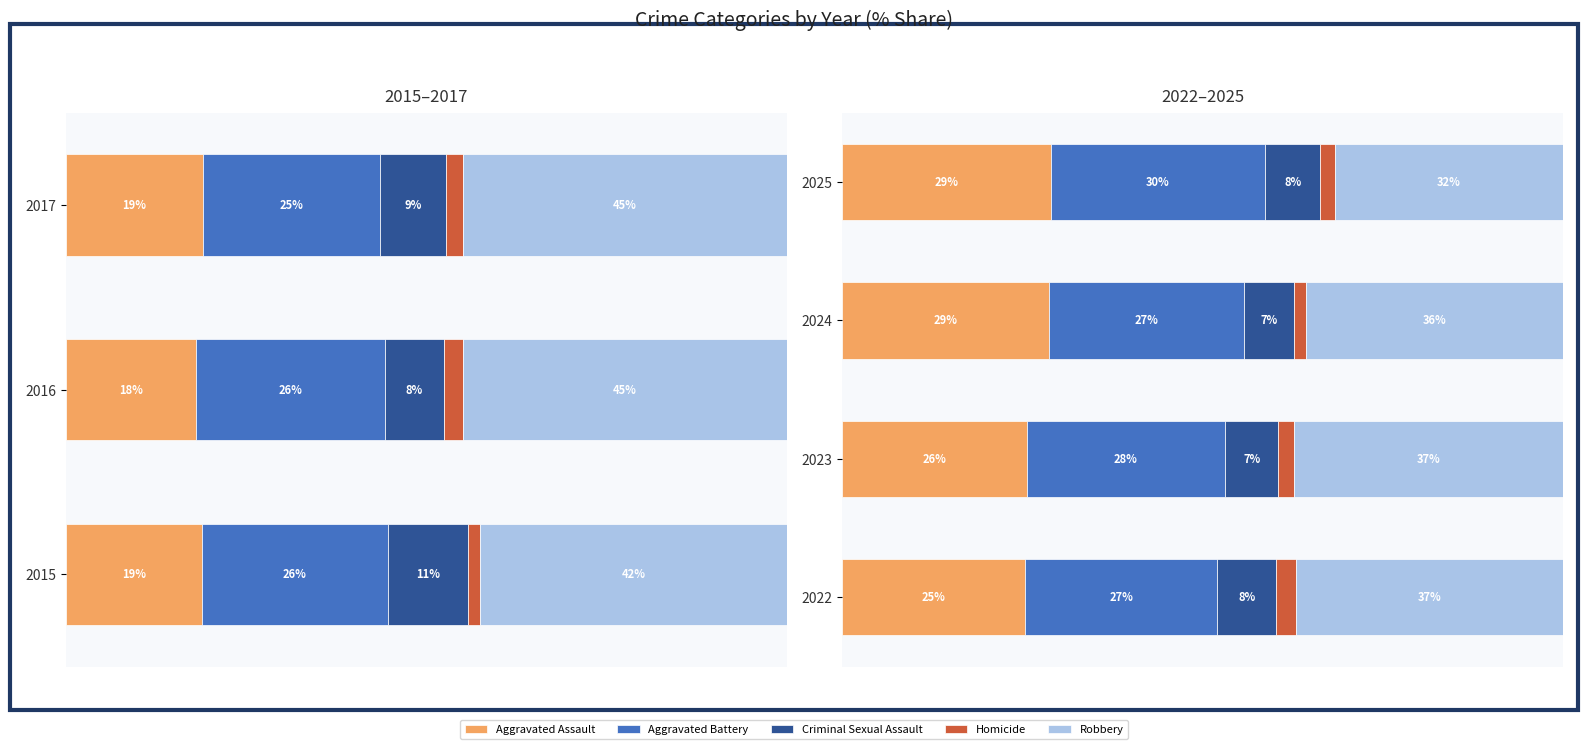

Which series has the largest total across all categories?

Robbery